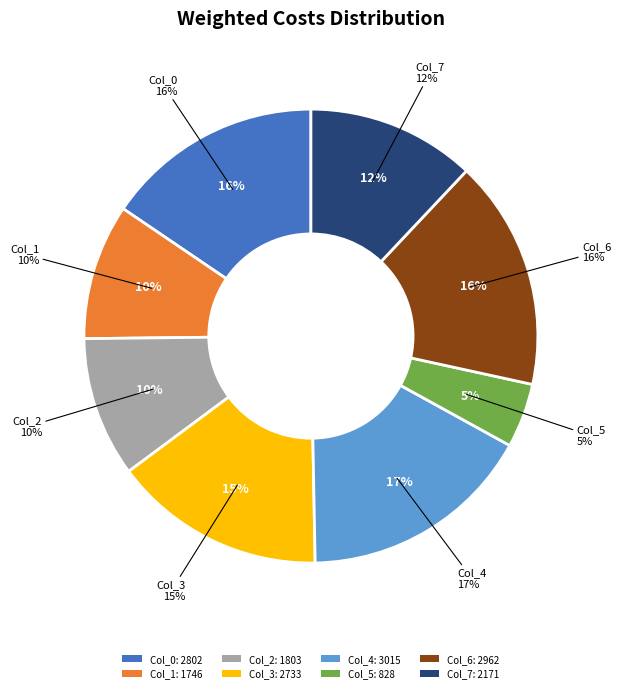

To the nearest percent, what is the difference between the Col_6 and Col_1 slice percentages?

7%